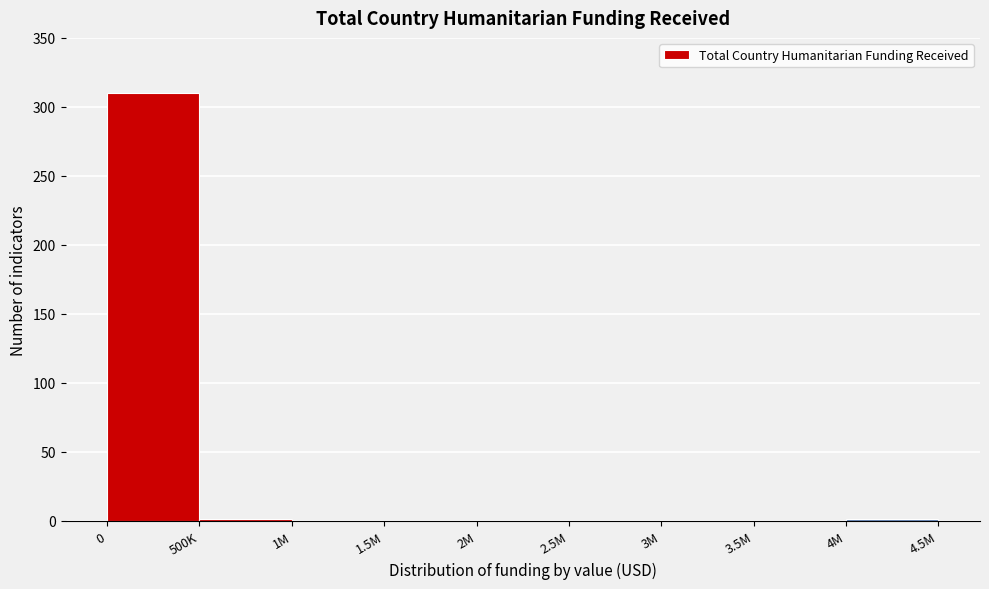

What is the sum of all values?

312